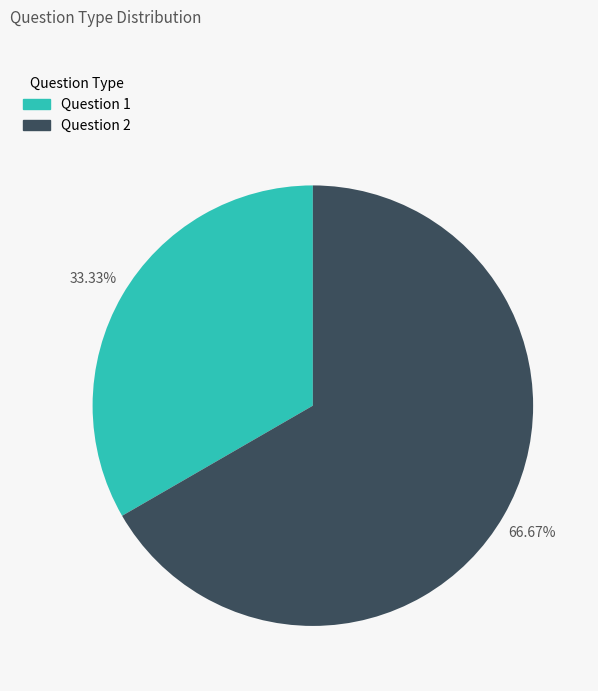

Between Question 2 and Question 1, which is larger?

Question 2